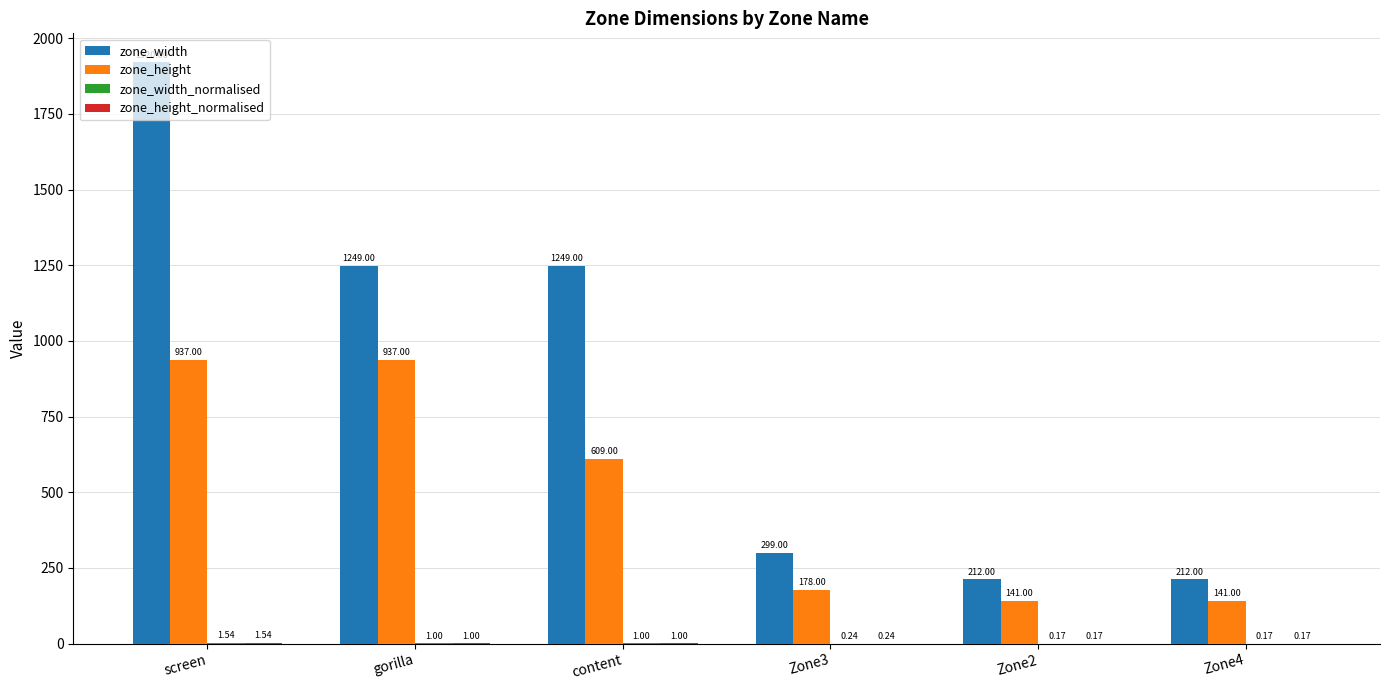

What is the total value across all series at content?

1860.0